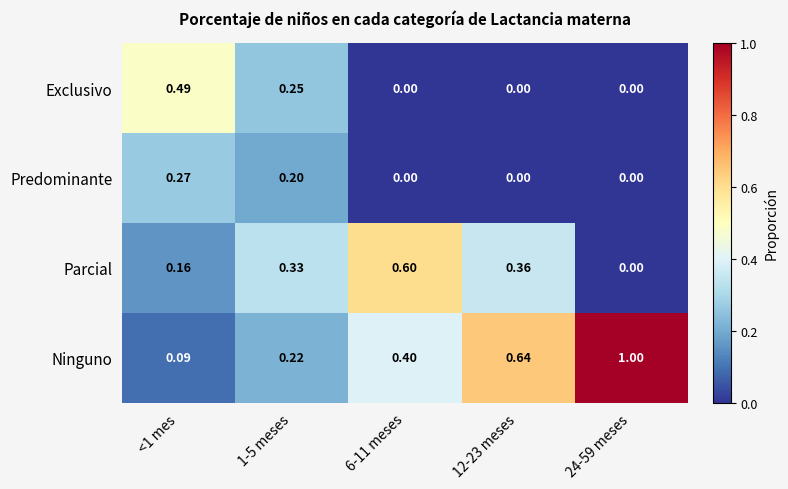

Is the value of Parcial at 24-59 meses greater than the value of Ninguno at 12-23 meses?

No